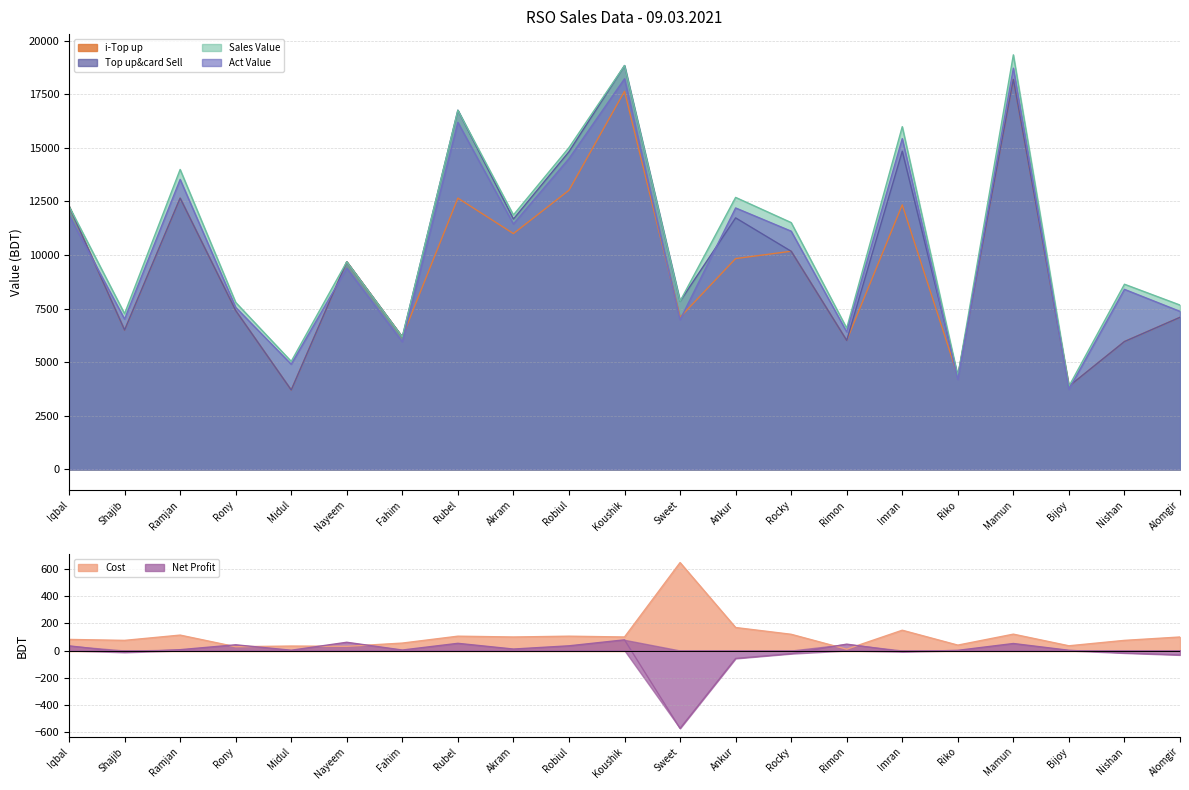

What is the difference between the maximum and minimum values in the Net Profit series?

654.4